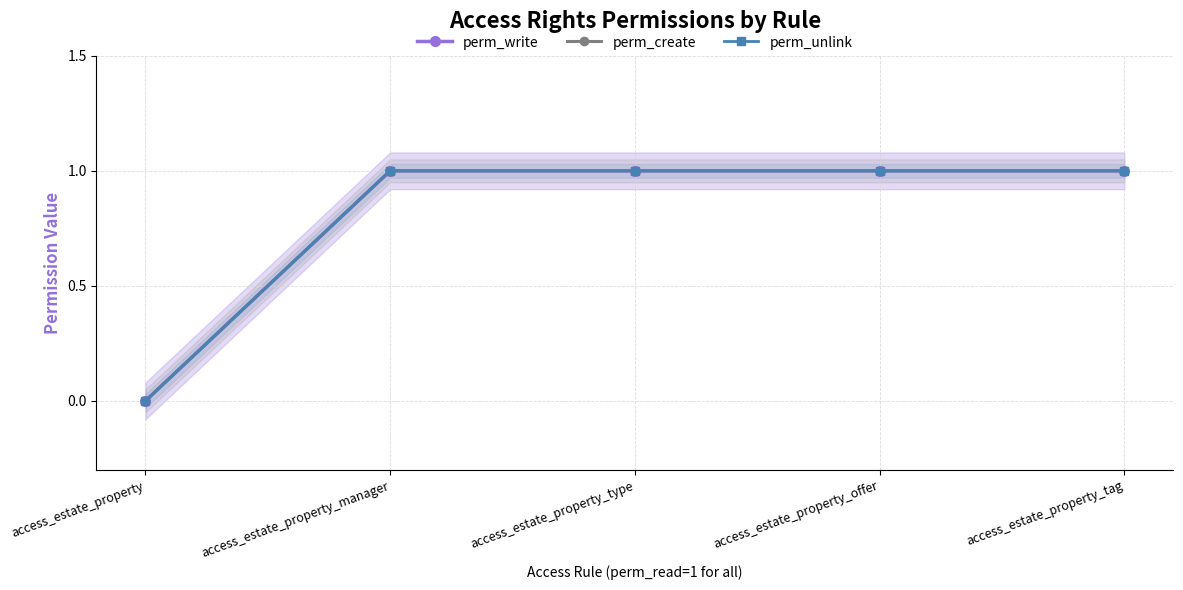

Where is perm_create nearest to the value 0?

access_estate_property